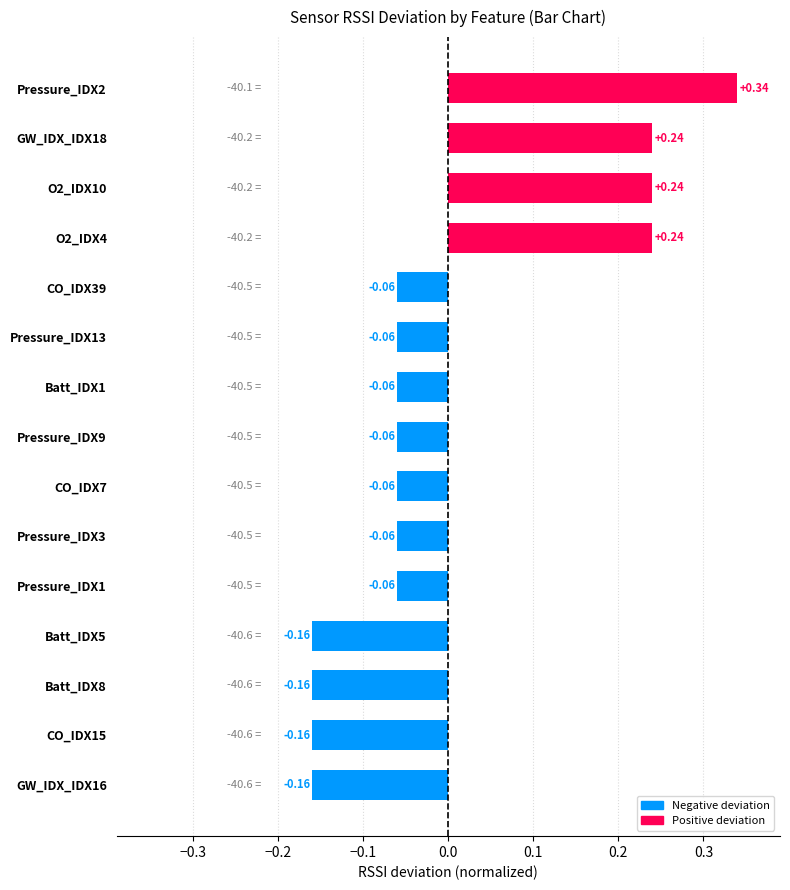

What is the difference between the maximum and minimum values?

0.5